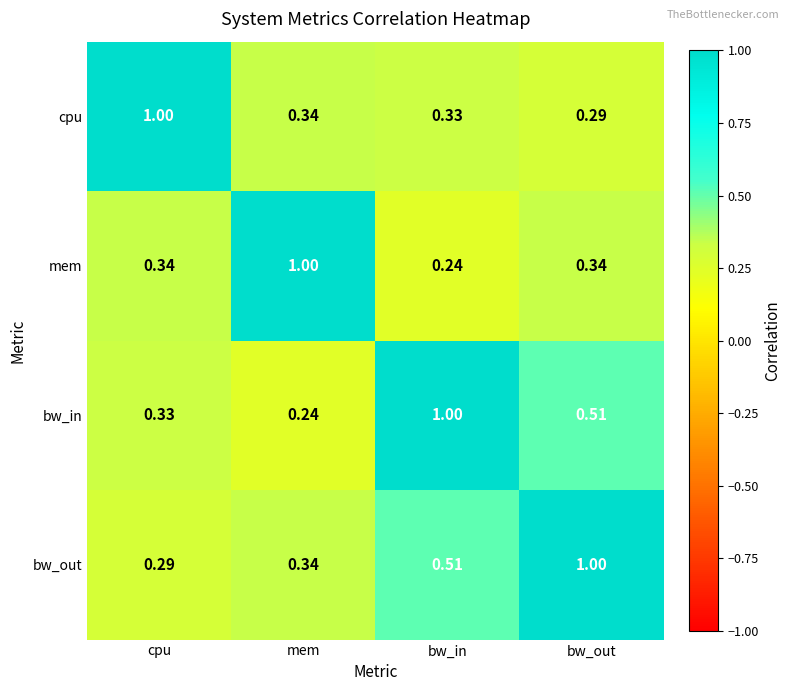

At which label is bw_out closest to 0?

cpu